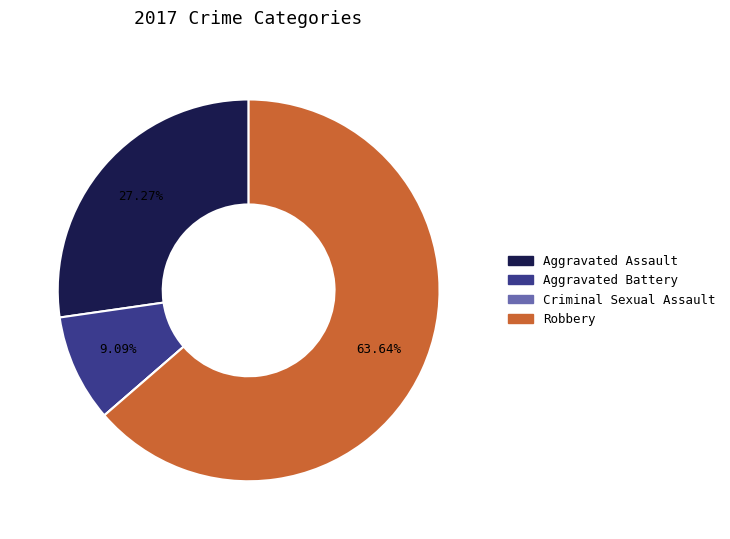

The Aggravated Battery slice represents 9% of the pie. True or false?

True